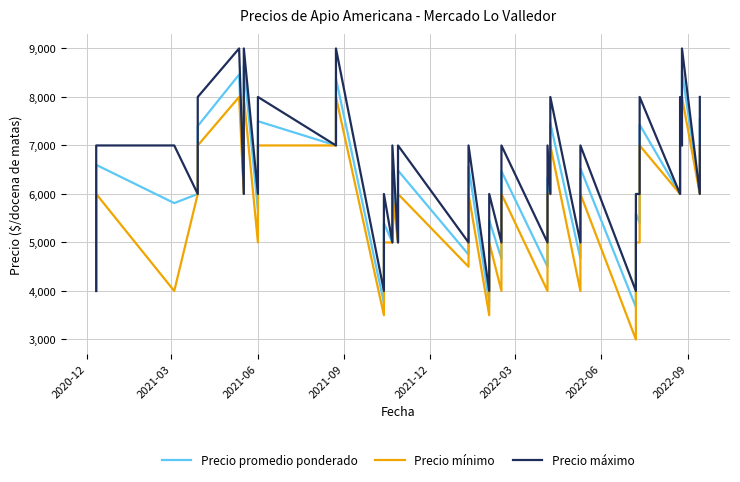

What position from the left is 2022-03?

6